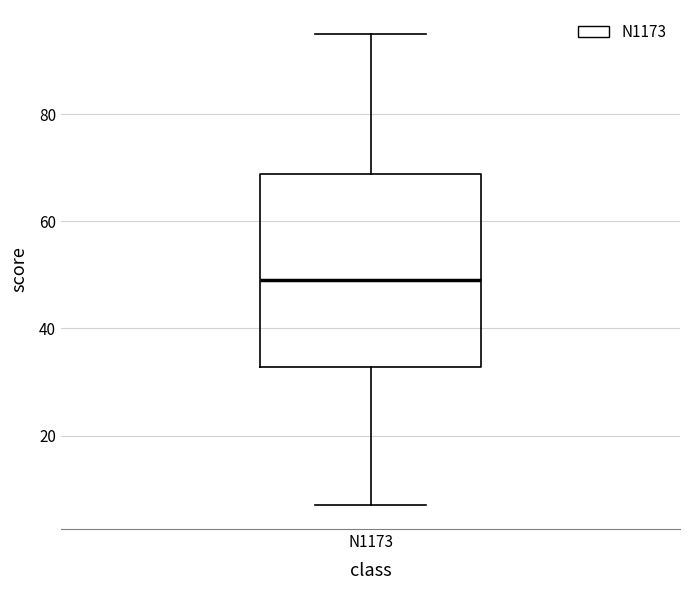

Transcribe this box plot: give where the median line is, the range the box spans, and where the two whiskers end, as read against the y-axis. The values are not printed on the chart, so give them approximately, as read against the axis.

median 50, box 32 to 68, whiskers 8 to 96